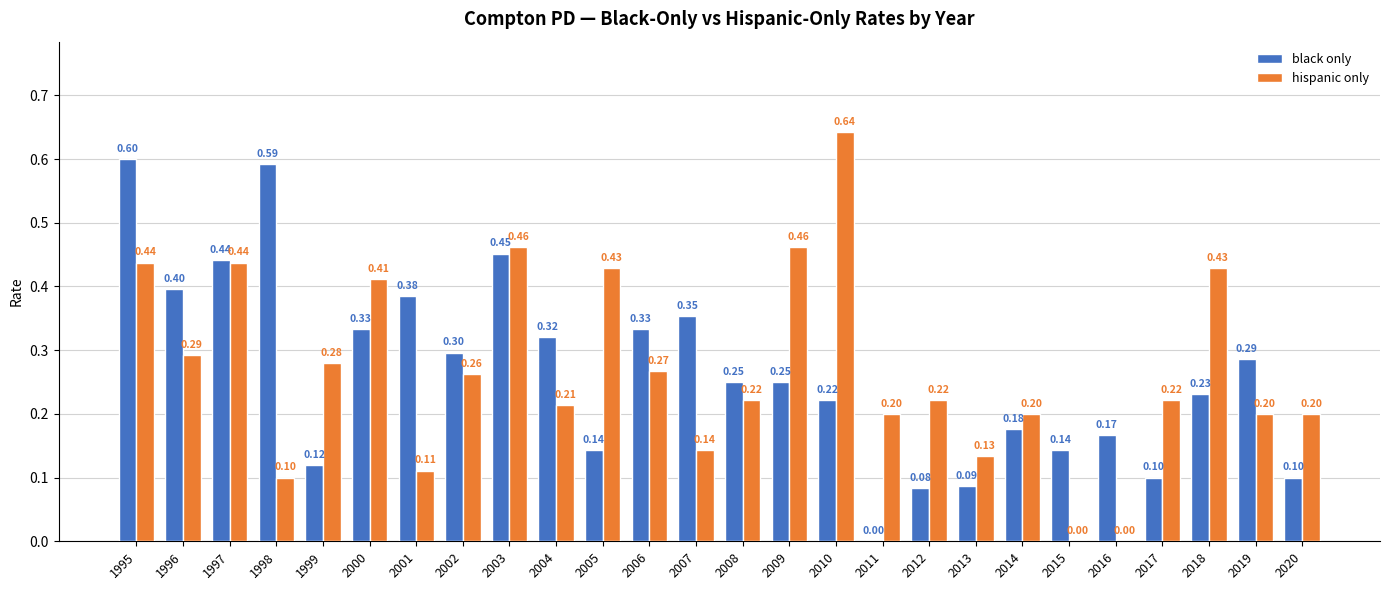

True or false: hispanic only has a value of 0.4 at 1996.

False